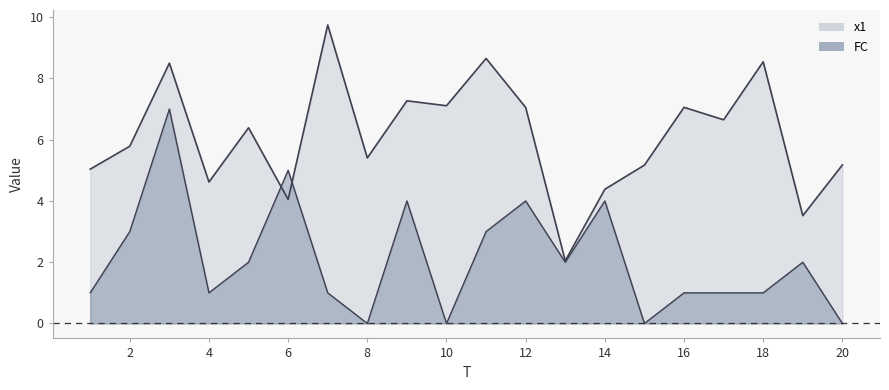

In x1, how many points are higher than both neighbors (excluding endpoints)?

7